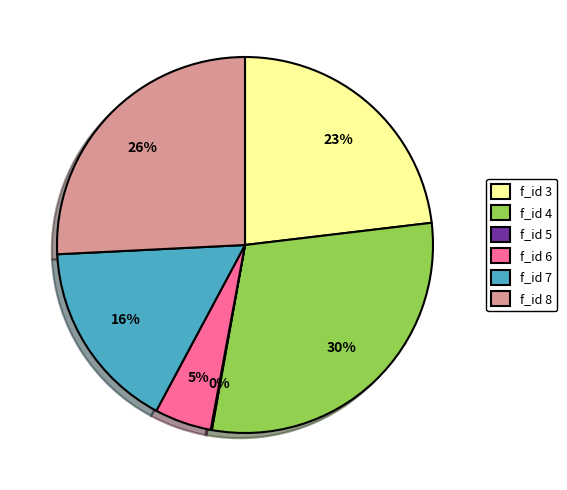

To the nearest percent, what is the difference between the largest and smallest slice percentages?

30%